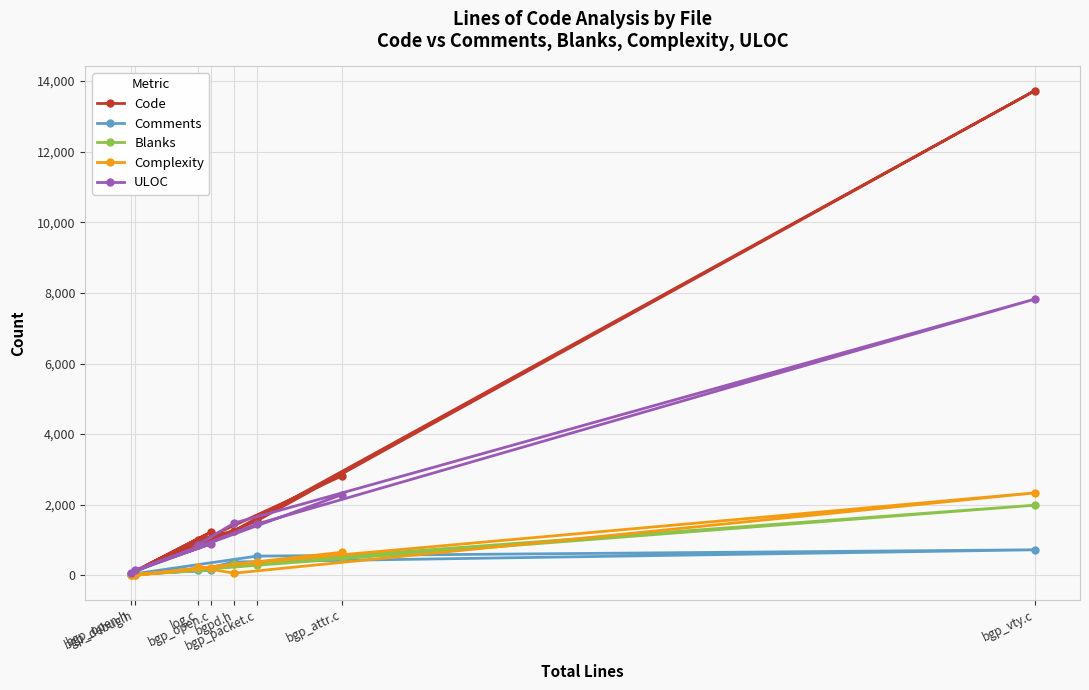

List the labels in order of Comments value, smallest first.

bgp_debug.h, bgp_open.h, log.c, bgp_open.c, bgpd.h, bgp_packet.c, bgp_attr.c, bgp_vty.c